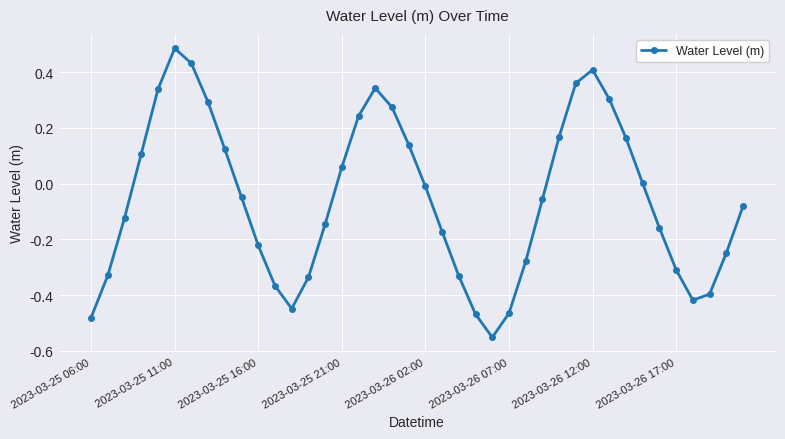

How many interior local valleys (lower than both neighbors) does the data have?

3